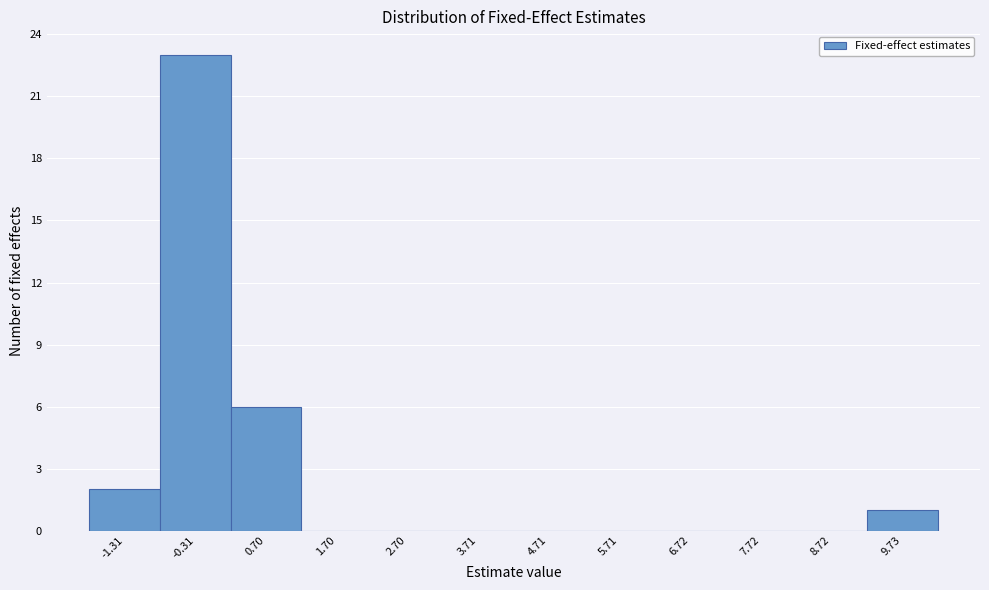

Reading left to right, transcribe this chart: for each bar, give the range it covers on the x-axis and its height. Neither the bar edges nor the heights are printed on the chart, so give them approximately, as read against the axes.

-1.8 to -0.8: 2
-0.8 to 0.2: 23
0.2 to 1.2: 6
1.2 to 2.2: 0
2.2 to 3.2: 0
3.2 to 4.2: 0
4.2 to 5.2: 0
5.2 to 6.2: 0
6.2 to 7.2: 0
7.2 to 8.2: 0
8.2 to 9.2: 0
9.2 to 10.2: 1